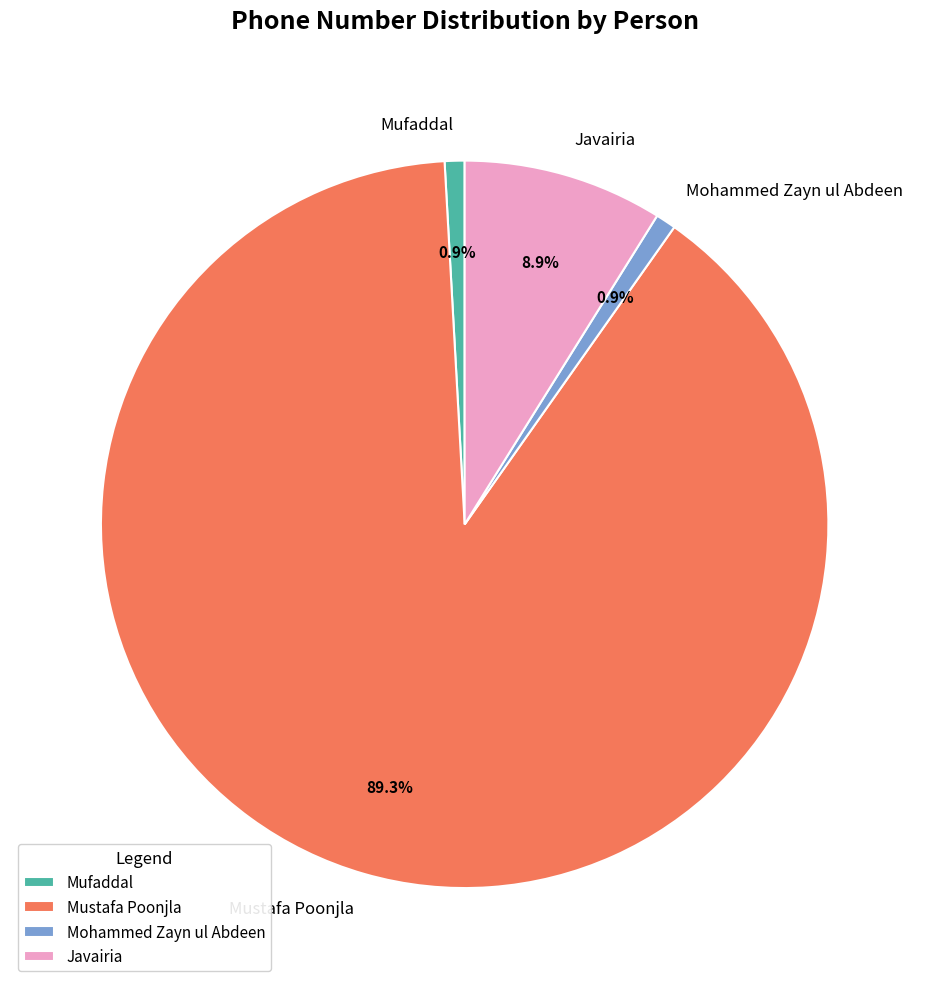

The Javairia slice represents 9% of the pie. True or false?

True